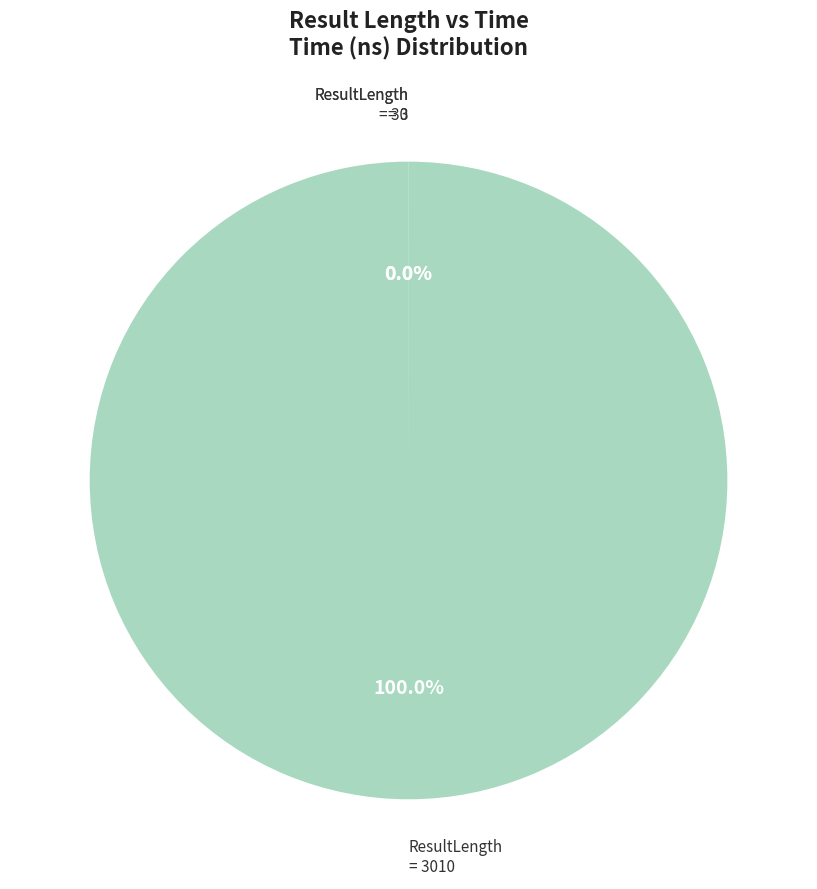

Is there any slice that represents more than half of the pie?

Yes